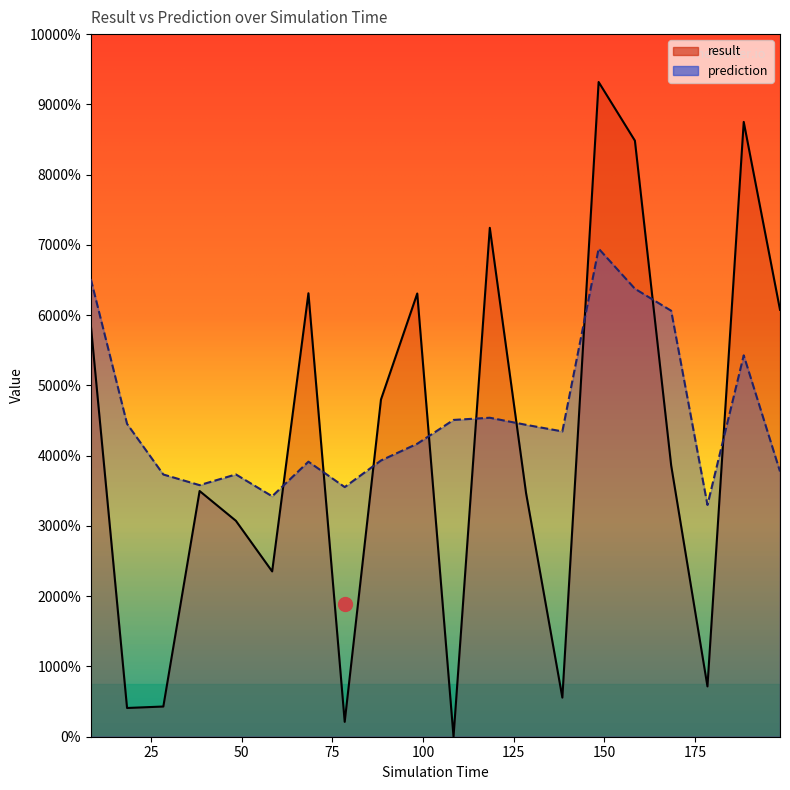

List the labels in order of result value, smallest first.

108.4, 78.4, 18.4, 28.4, 138.4, 178.4, 58.4, 48.4, 128.4, 38.4, 168.4, 88.4, 8.4, 198.4, 98.4, 68.4, 118.4, 158.4, 188.4, 148.4